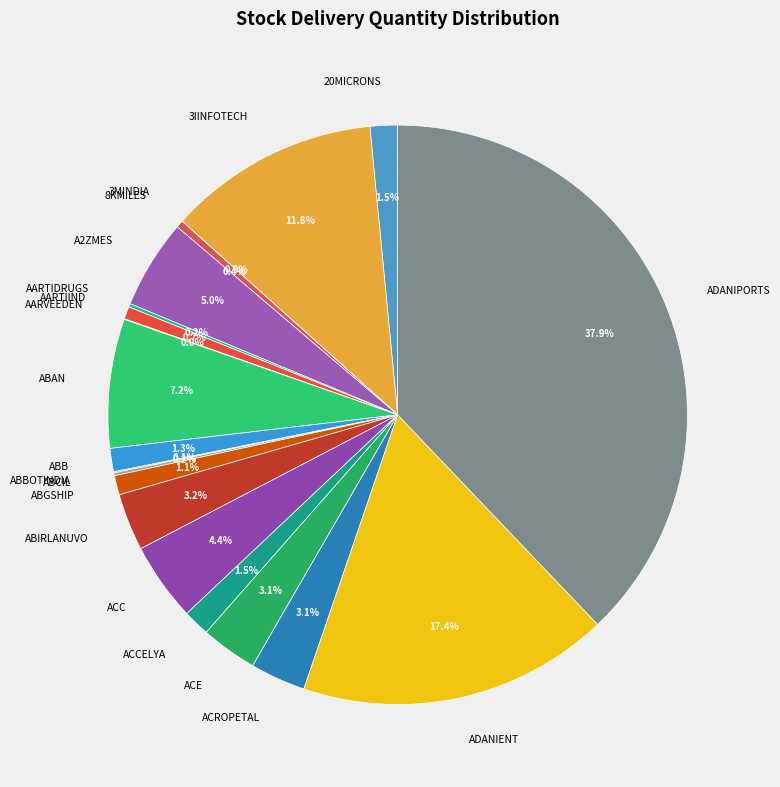

Approximately how many times larger is the value at 3IINFOTECH compared to ACROPETAL?

3.8